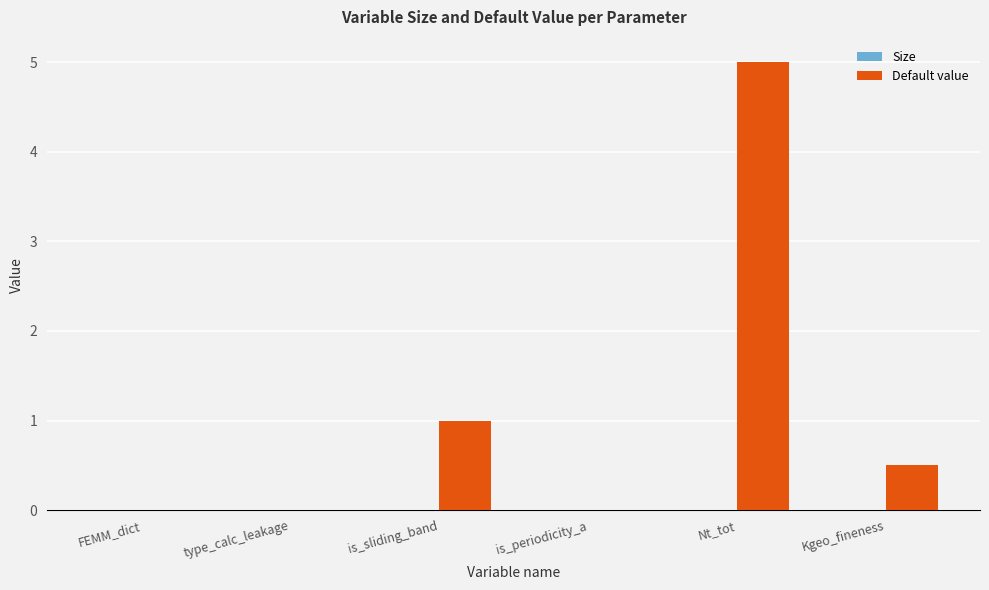

What value does the data have at Kgeo_fineness?

0.5